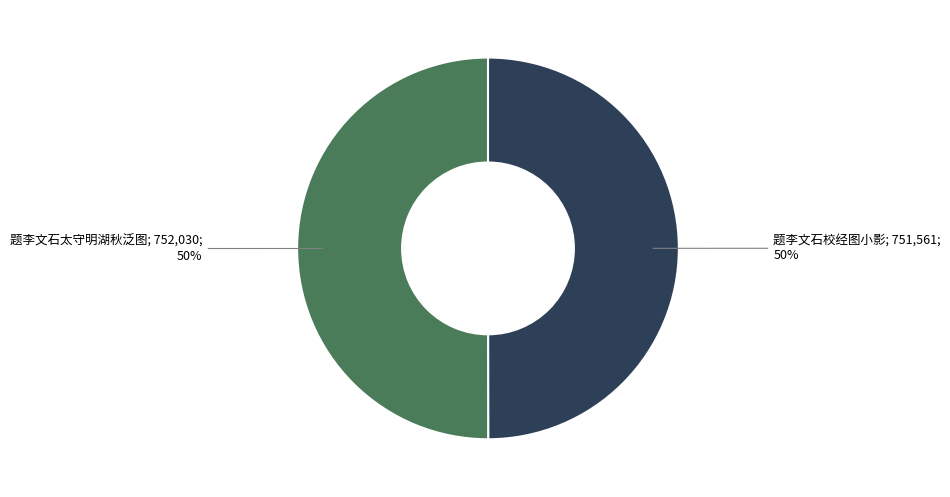

To the nearest percent, what is the average slice percentage?

50%